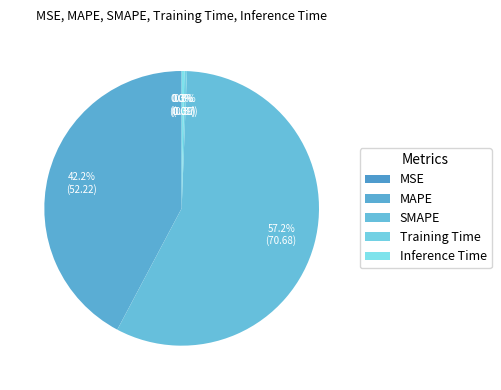

Is it true that Inference Time is 1% of the pie?

False